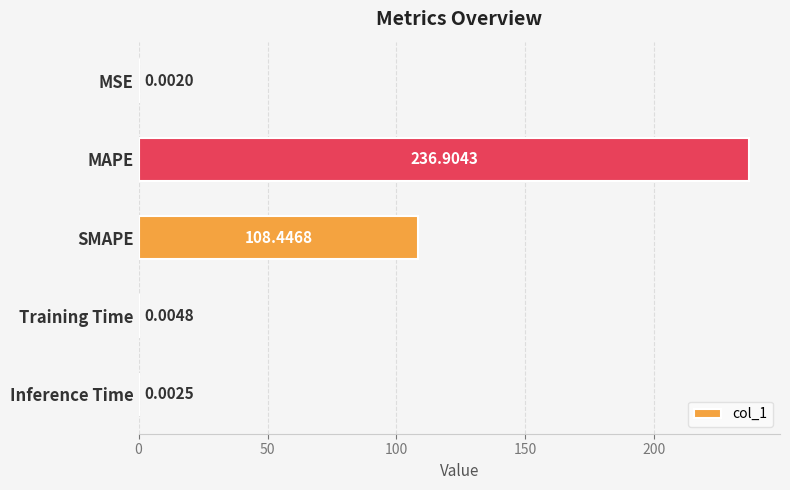

Which has a higher value, Training Time or SMAPE?

SMAPE